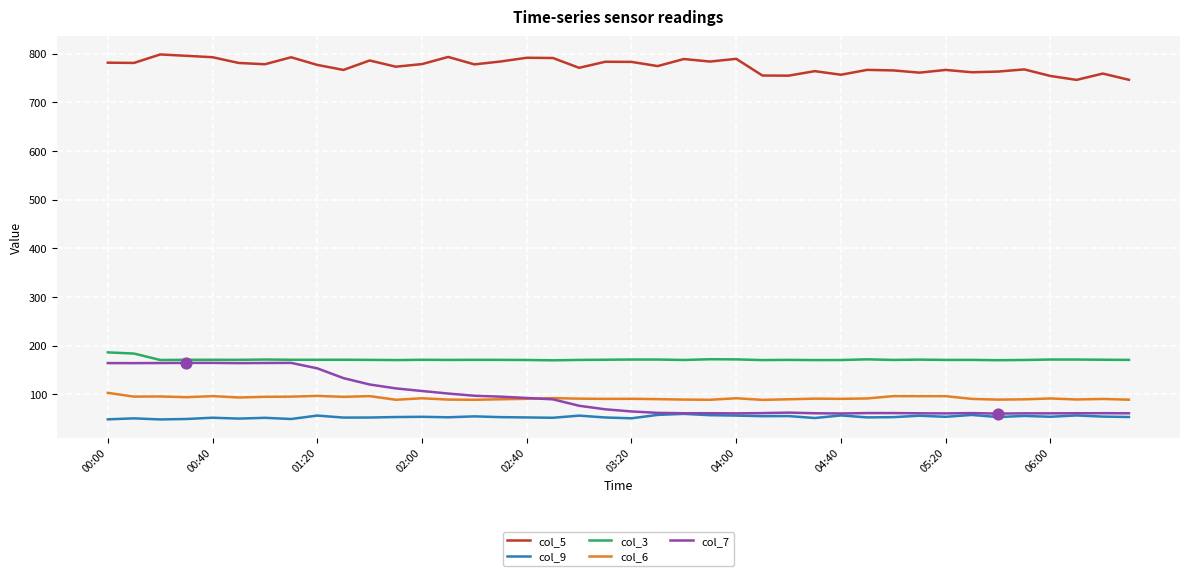

Which series has the widest spread of values?

col_7